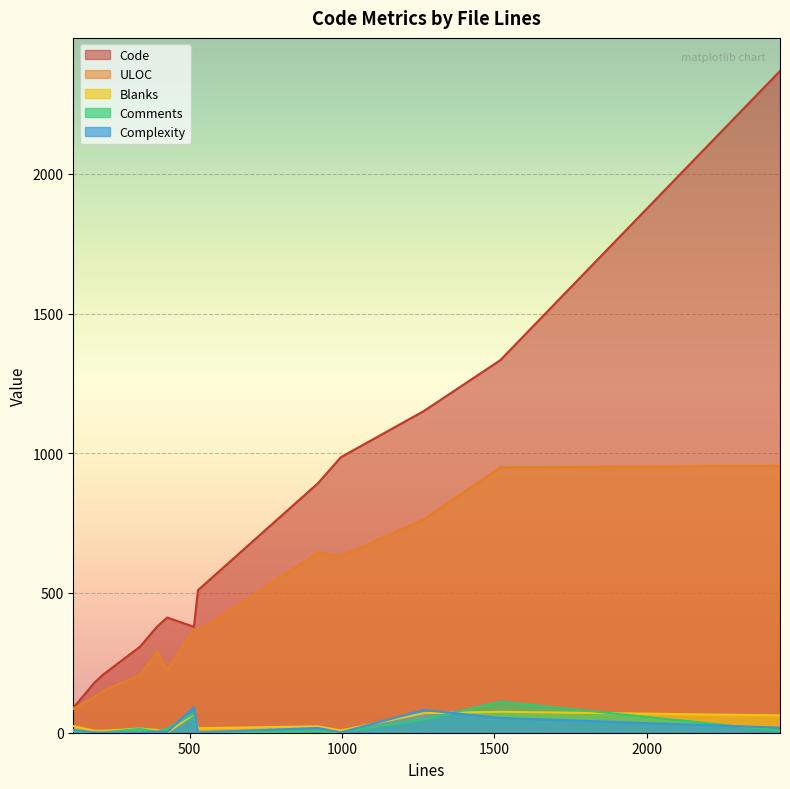

The Complexity series shows 1 at 996. True or false?

True